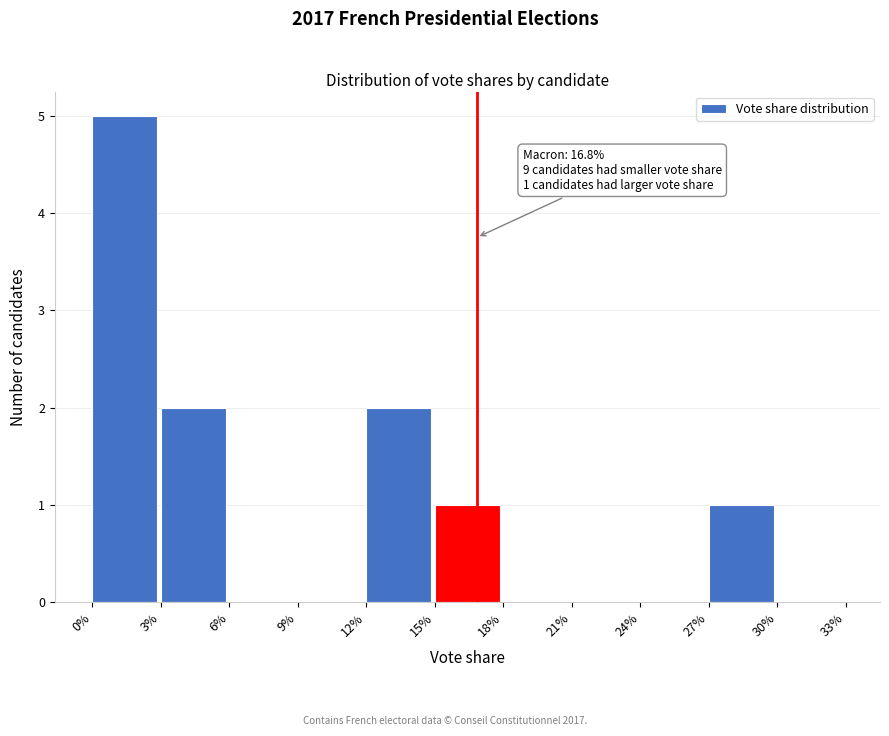

Reading left to right, transcribe all the data shown in this chart.

0%=5	3%=2	6%=0	9%=0	12%=2	15%=1	18%=0	21%=0	24%=0	27%=1	30%=0